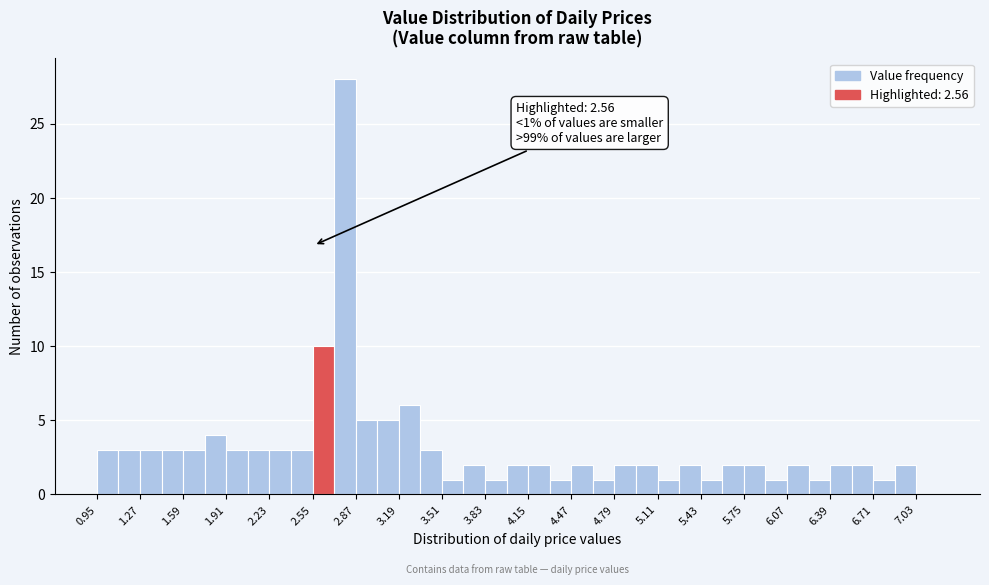

Around what value on the x-axis is the tallest bar? Give the approximate position of its centre, as read against the axis.

2.80